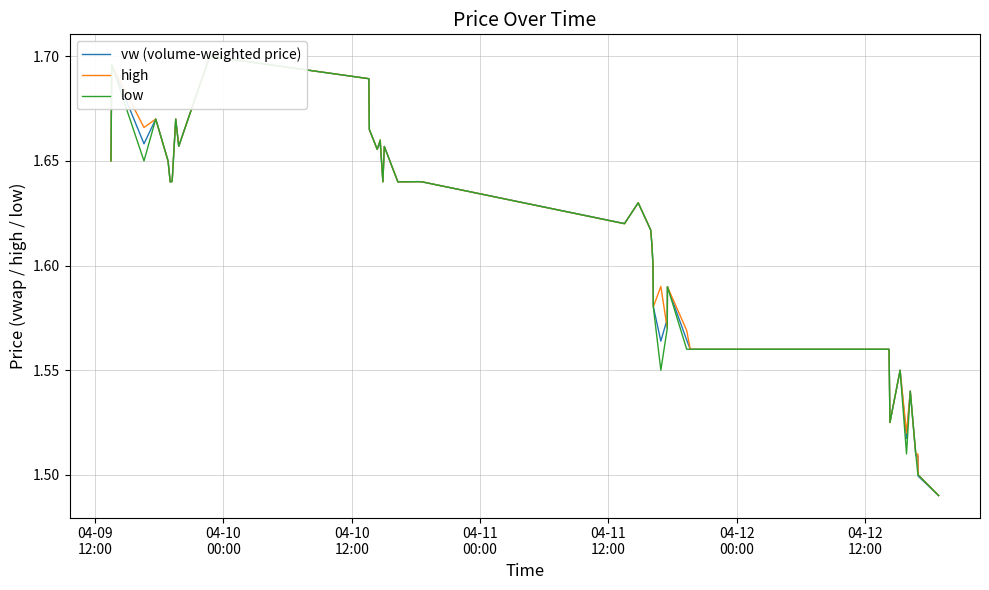

Reading left to right, extract all data points from this chart.

vw (volume-weighted price): 1.7	1.7	1.7	1.7	1.6	1.6	1.6	1.7	1.7	1.7	1.7	1.7	1.7	1.7	1.6	1.7	1.6	1.6	1.6	1.6	1.6	1.6	1.6	1.6	1.6	1.6	1.6	1.6	1.6	1.6	1.6	1.6	1.5	1.6	1.5	1.5	1.5	1.5	1.5	1.5
high: 1.6	1.7	1.7	1.7	1.6	1.6	1.6	1.7	1.7	1.7	1.7	1.7	1.7	1.7	1.6	1.7	1.6	1.6	1.6	1.6	1.6	1.6	1.6	1.6	1.6	1.6	1.6	1.6	1.6	1.6	1.6	1.6	1.5	1.6	1.5	1.5	1.5	1.5	1.5	1.5
low: 1.6	1.7	1.6	1.7	1.6	1.6	1.6	1.7	1.7	1.7	1.7	1.7	1.7	1.7	1.6	1.7	1.6	1.6	1.6	1.6	1.6	1.6	1.6	1.6	1.6	1.6	1.6	1.6	1.6	1.6	1.6	1.6	1.5	1.6	1.5	1.5	1.5	1.5	1.5	1.5